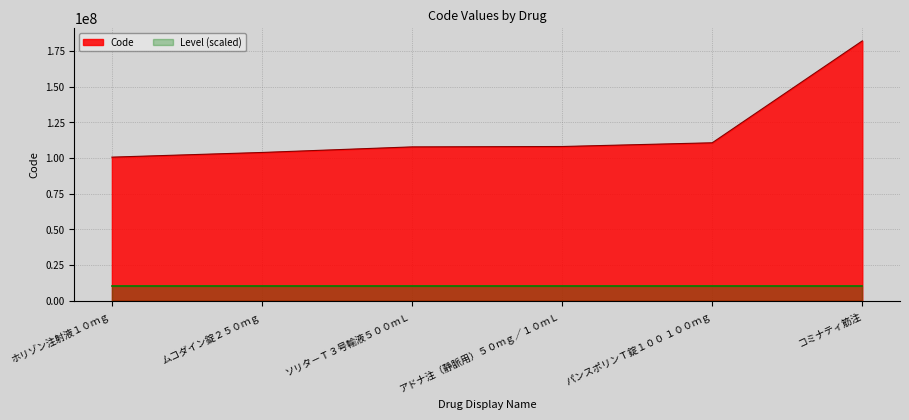

Rank the categories by value from highest to lowest.

コミナティ筋注, パンスポリンＴ錠１００ １００ｍｇ, アドナ注（静脈用）５０ｍｇ／１０ｍＬ, ソリタ－Ｔ３号輸液５００ｍＬ, ムコダイン錠２５０ｍｇ, ホリゾン注射液１０ｍｇ